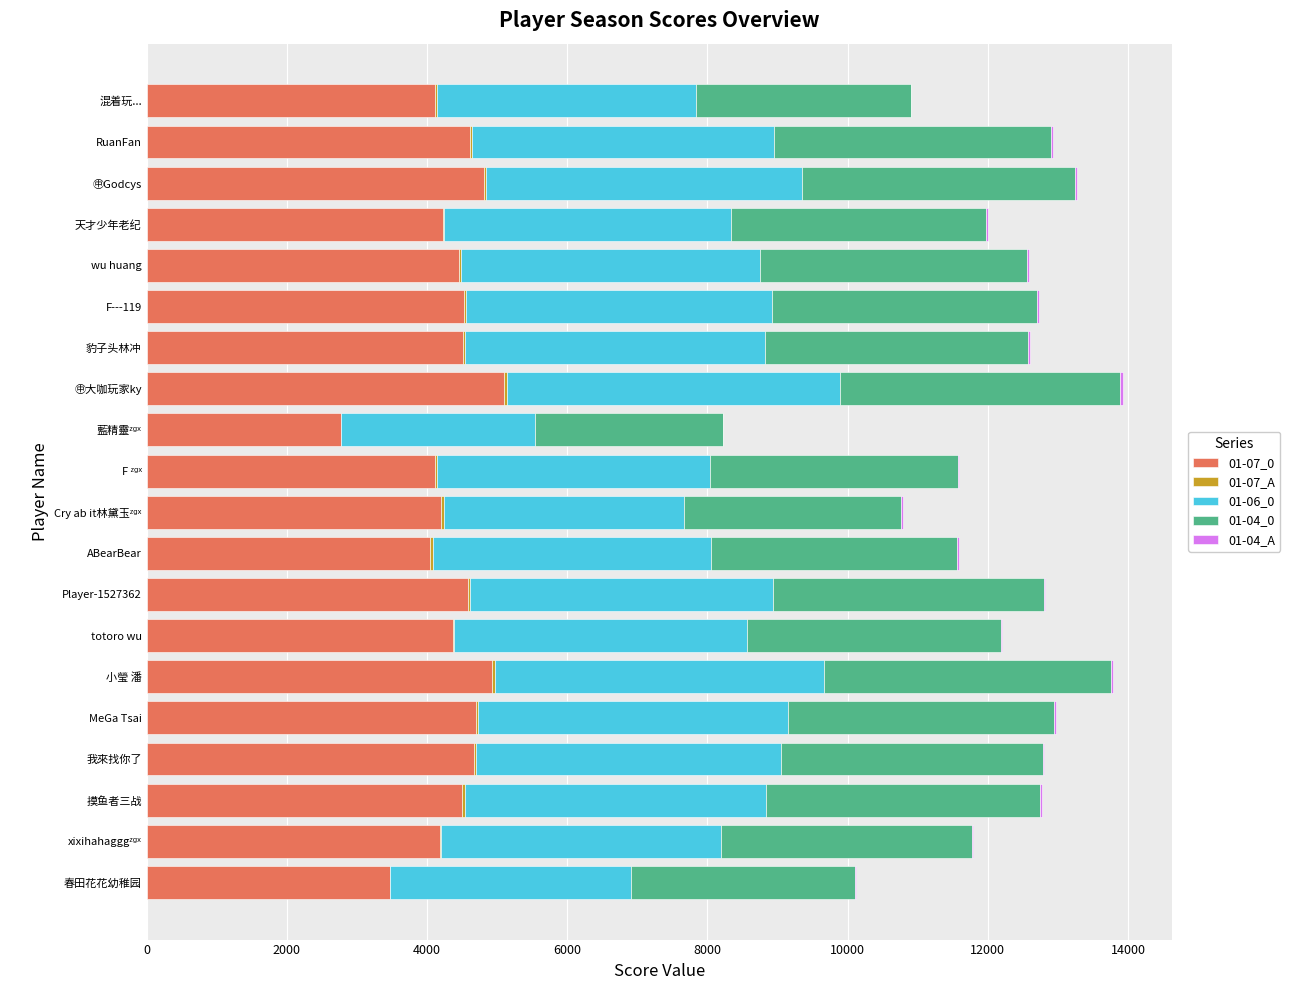

True or false: 01-07_0 has a value of 4813 at ㊥Godcys.

True